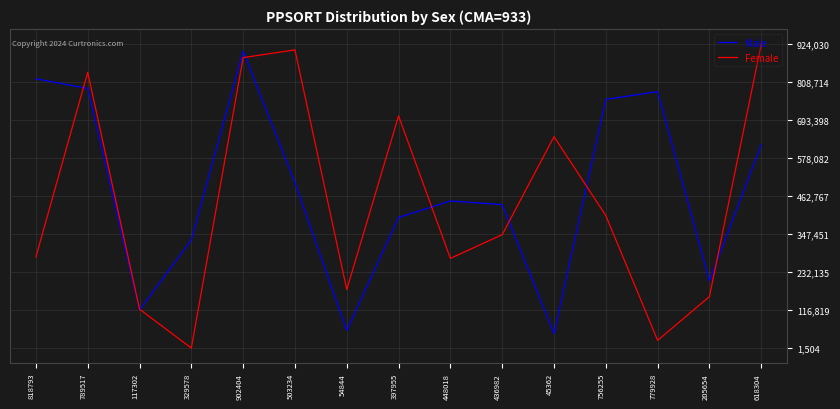

Is this an area chart (filled region under the line)?

No